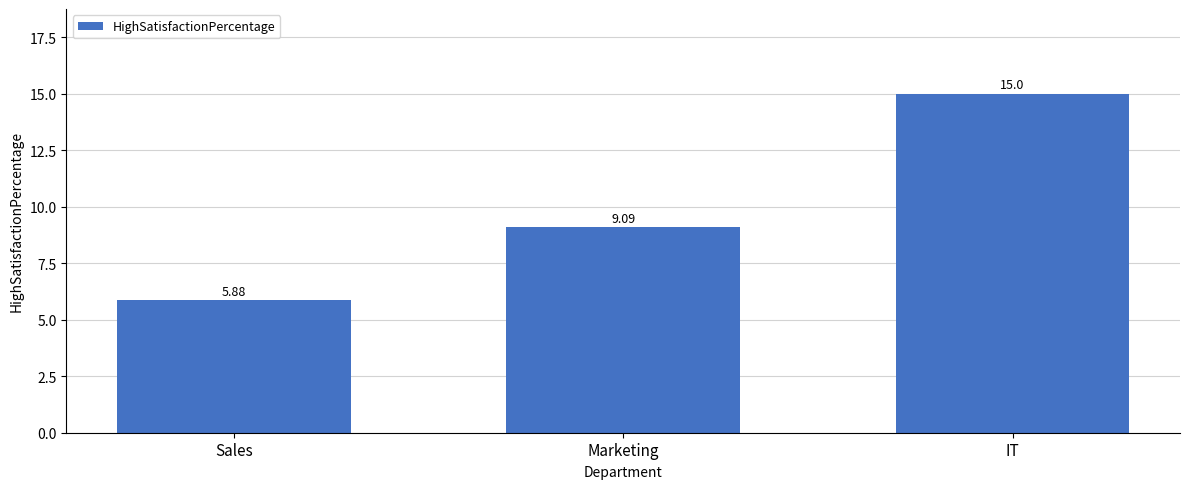

How many values exceed 9?

2